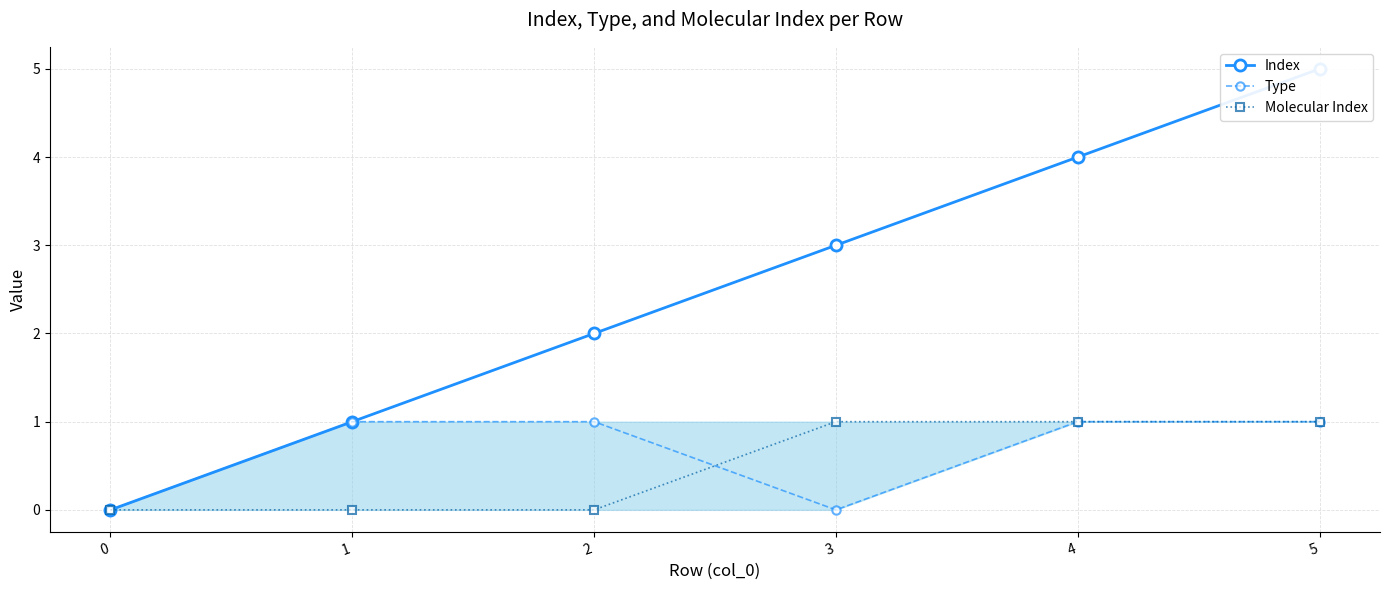

Which series has the largest total across all categories?

Index